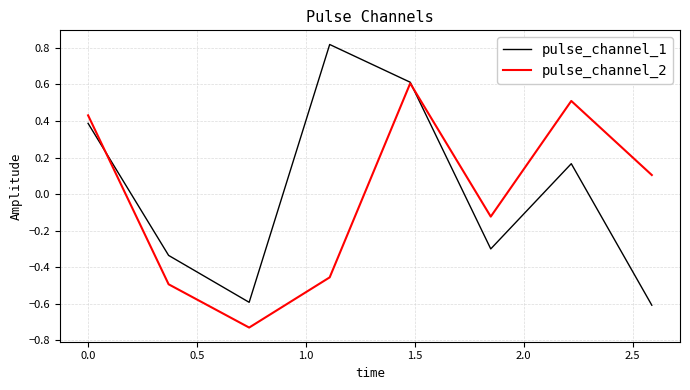

Rank the series by their maximum value, from lowest to highest.

pulse_channel_2, pulse_channel_1